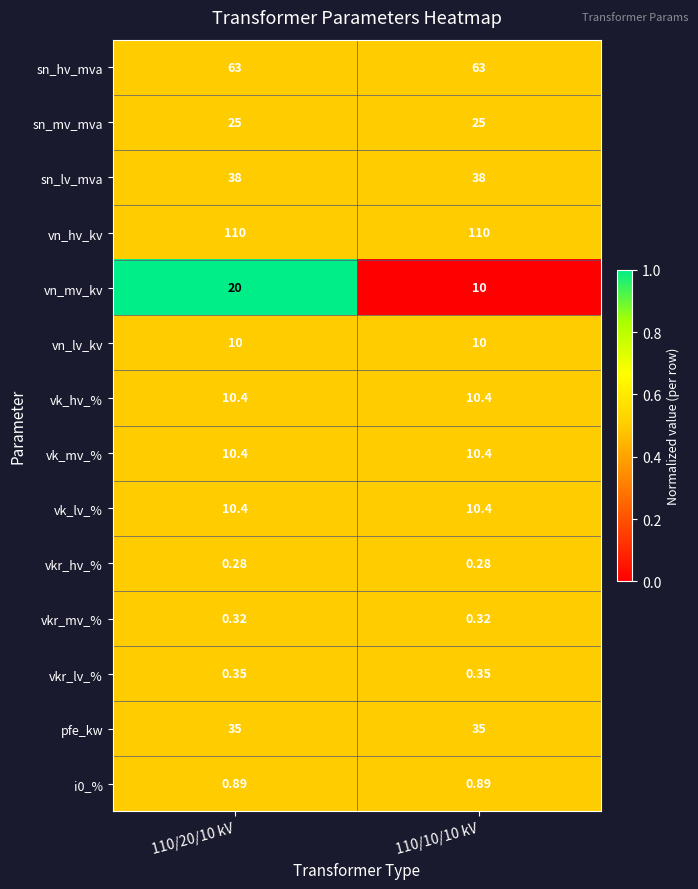

Between 110/20/10 kV and 110/10/10 kV, which series saw the biggest shift?

vn_mv_kv